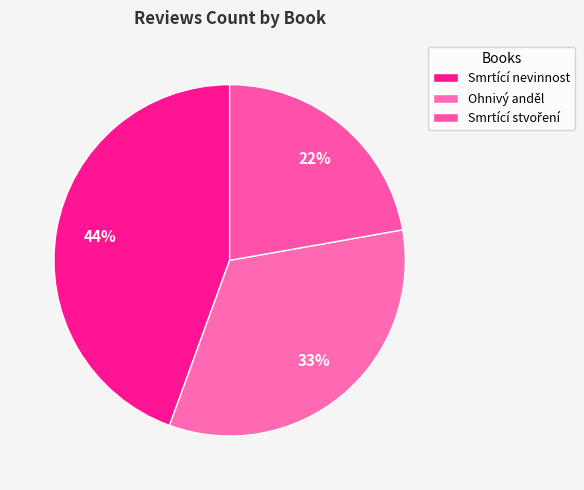

True or false: Smrtící stvoření accounts for 22% of the total.

True